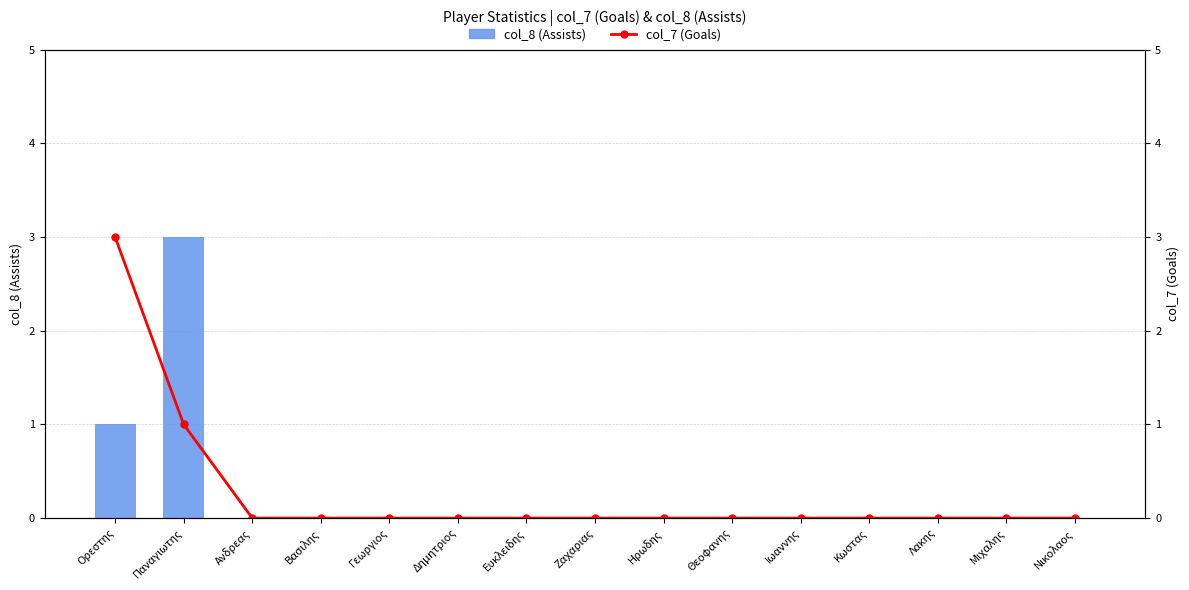

Reading right to left, transcribe all the data shown in this chart.

col_8 (Assists): 0	0	0	0	0	0	0	0	0	0	0	0	0	3	1
col_7 (Goals): 0	0	0	0	0	0	0	0	0	0	0	0	0	1	3